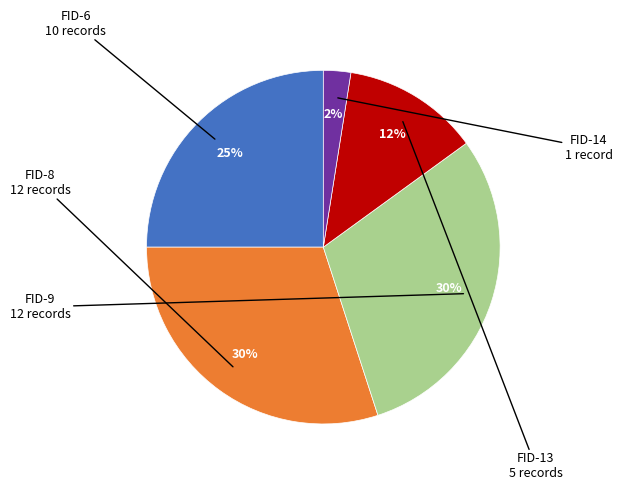

Is there a majority slice in this chart?

No